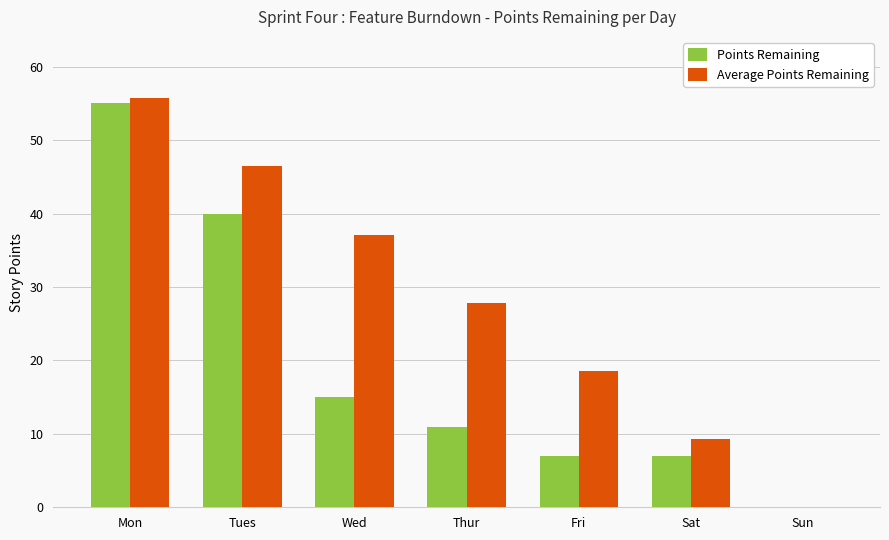

Count the number of data series in this chart.

2